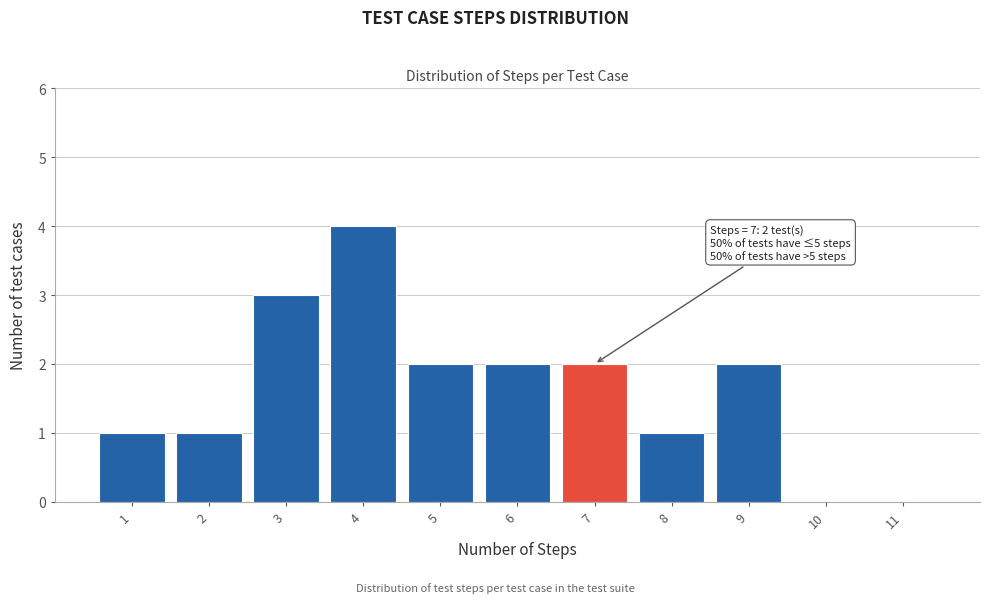

Over which range of the x-axis is the bar tallest?

3.5 to 4.5